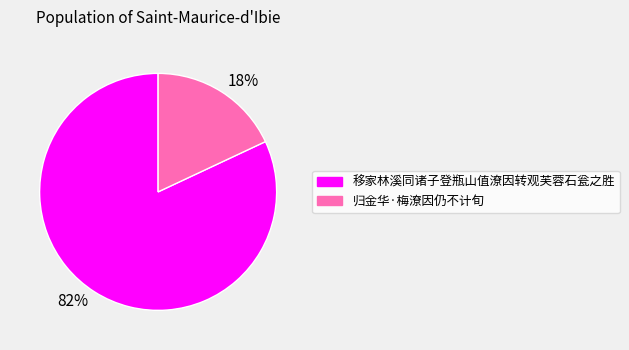

To the nearest percent, what is the average slice percentage?

50%